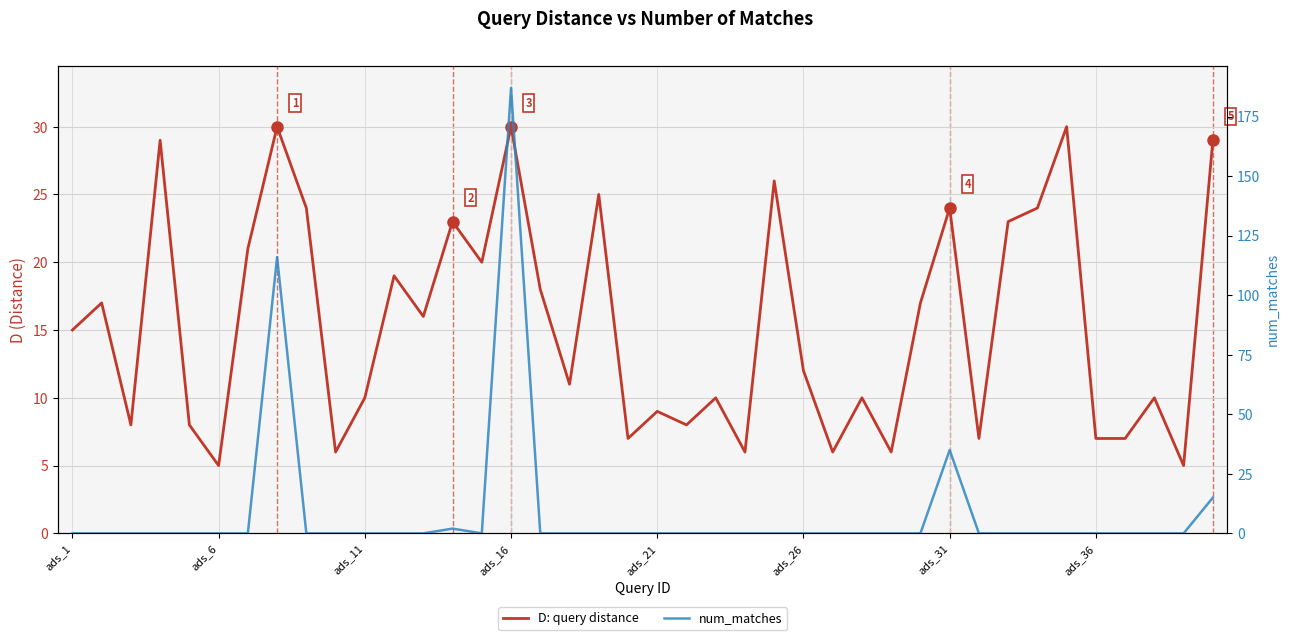

Between 33 and 22, which is larger?

33